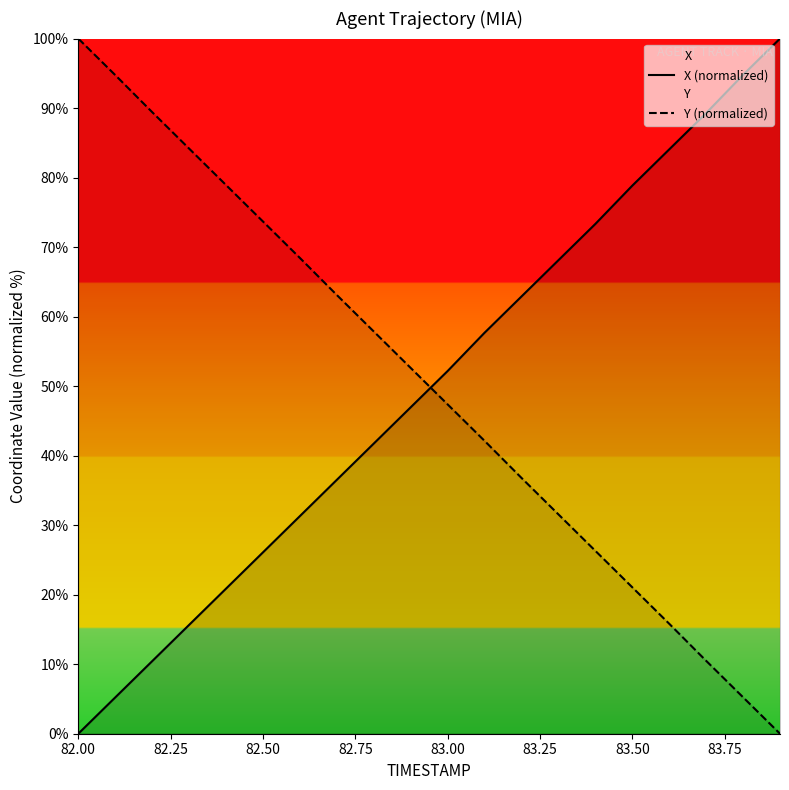

How many times do Y (normalized) and X (normalized) cross each other?

1